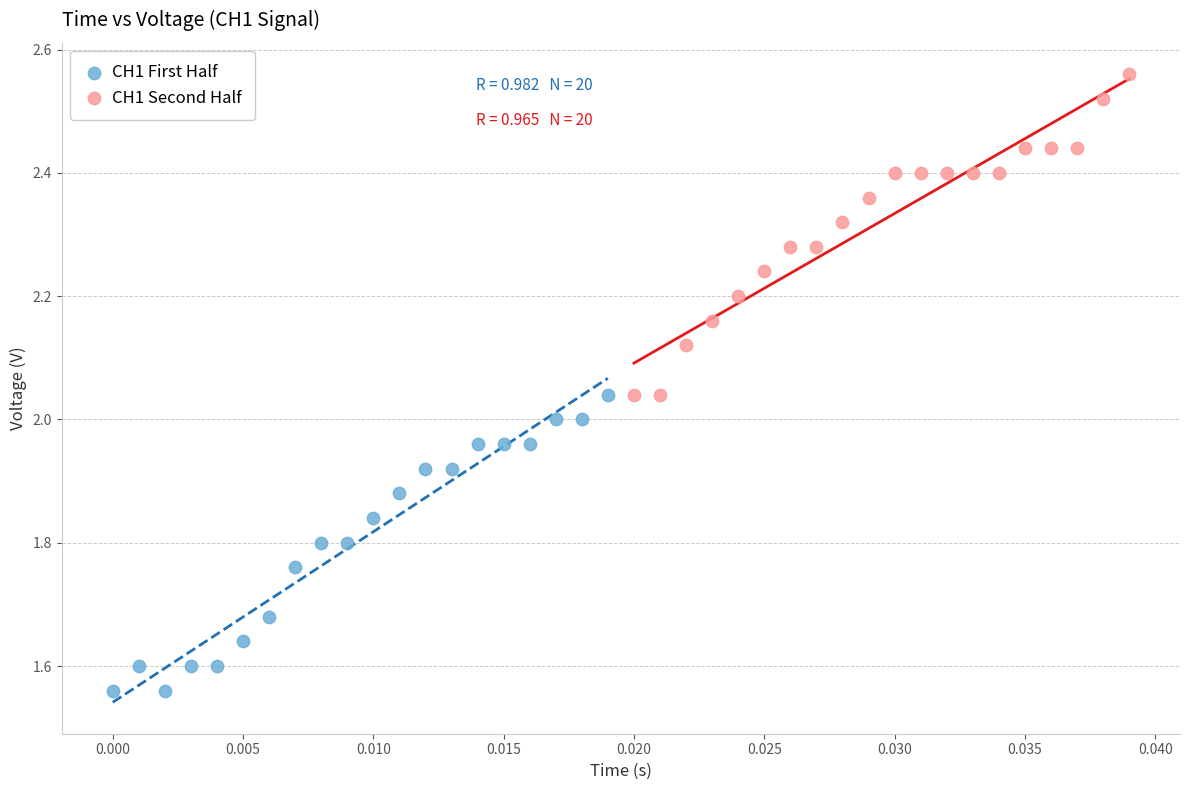

Which series reaches the maximum Y coordinate?

CH1 Second Half